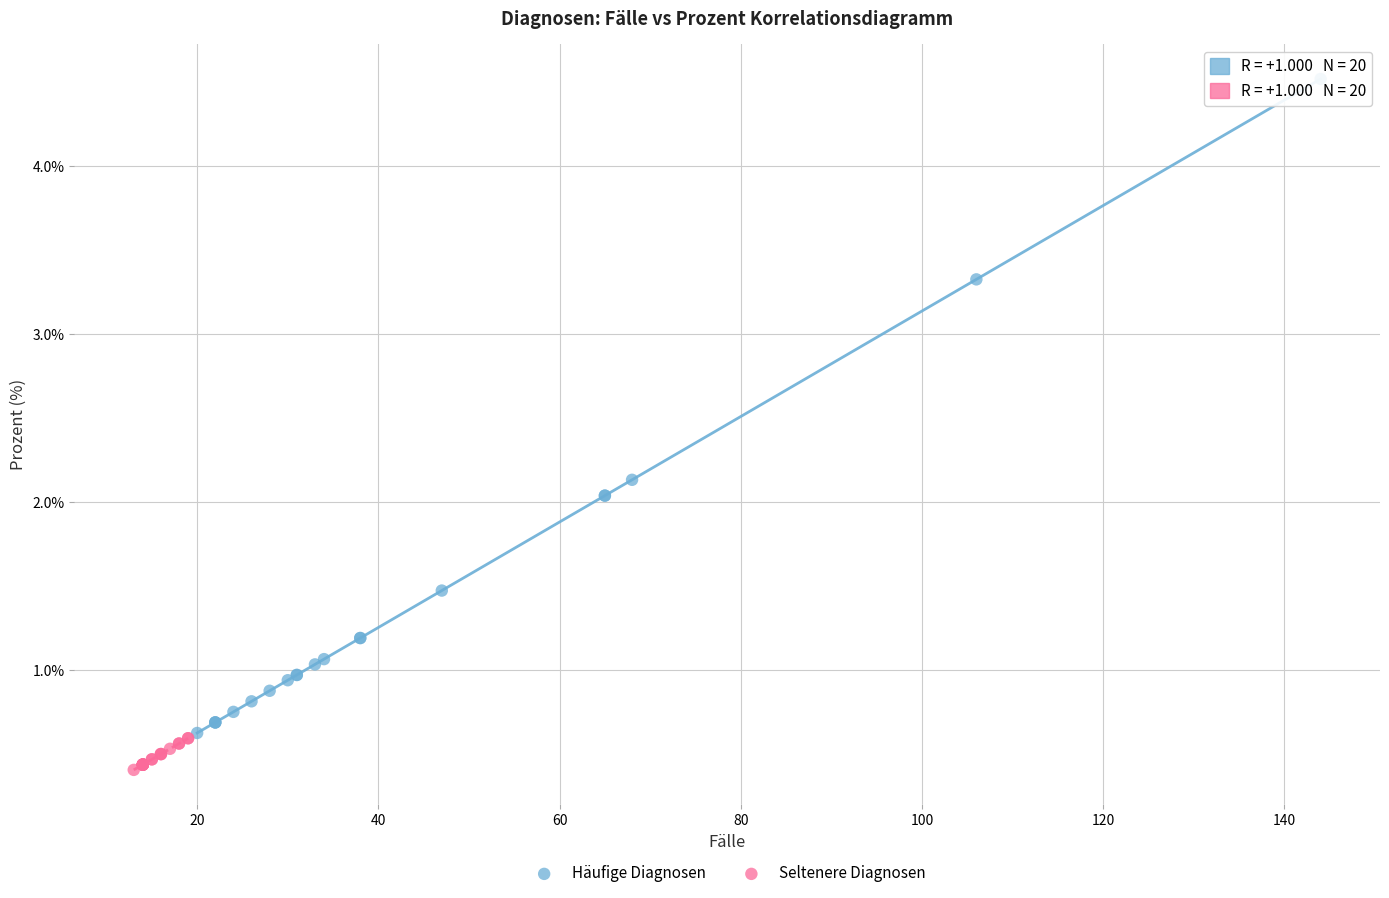

Which series has the widest spread of Y values?

Häufige Diagnosen